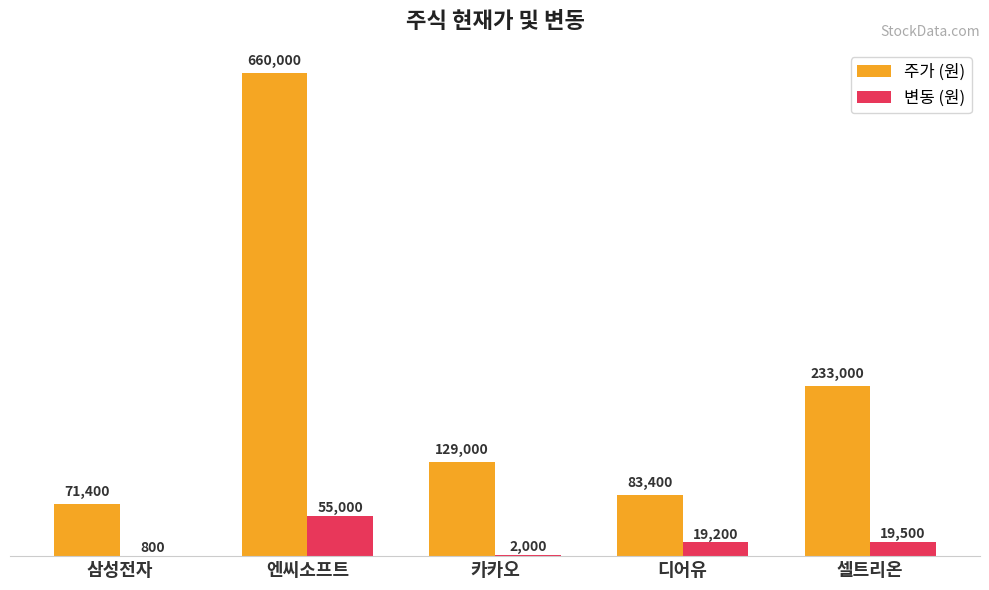

What is the average value of the 주가 (원) series?

235360